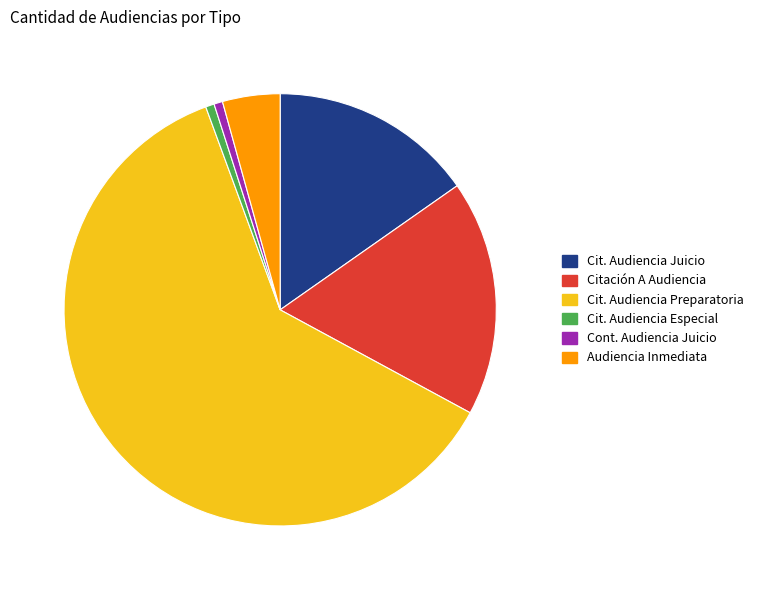

Does any single category account for the majority?

Yes